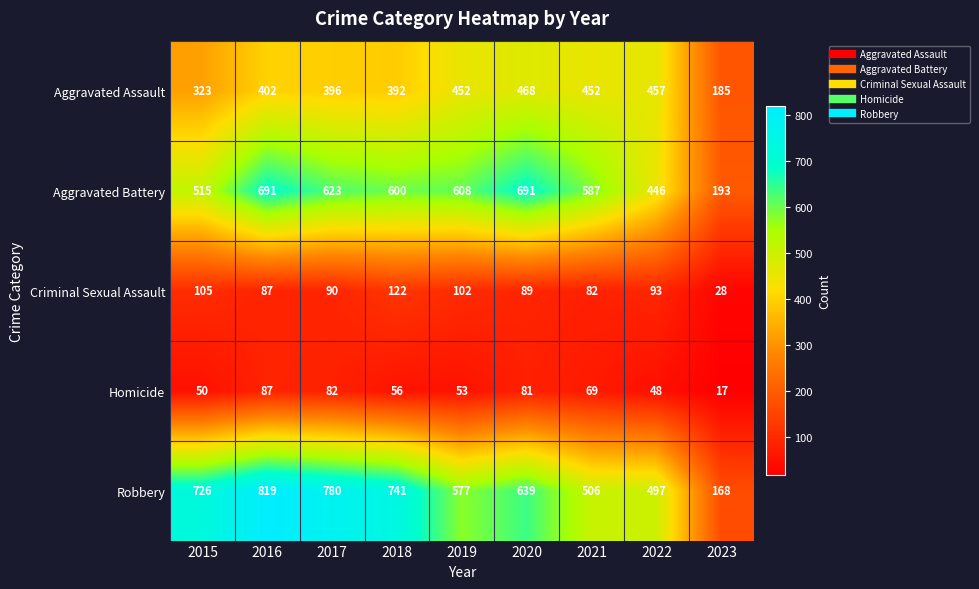

What is the difference between the Criminal Sexual Assault values at 2022 and 2021?

11